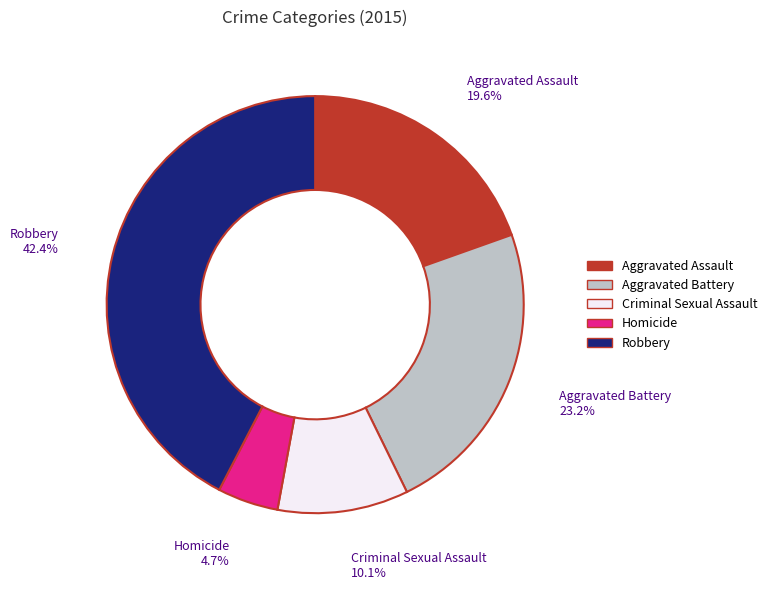

The Aggravated Assault slice represents 20% of the pie. True or false?

True